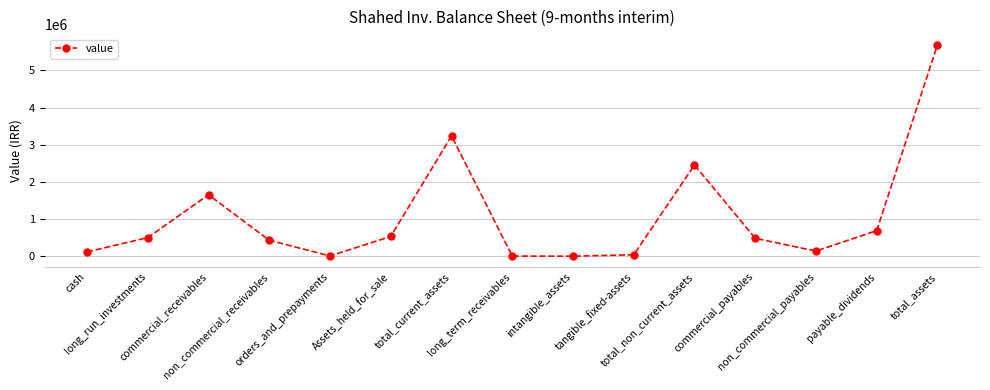

What is the change in value from orders_and_prepayments to tangible_fixed-assets?

+32640